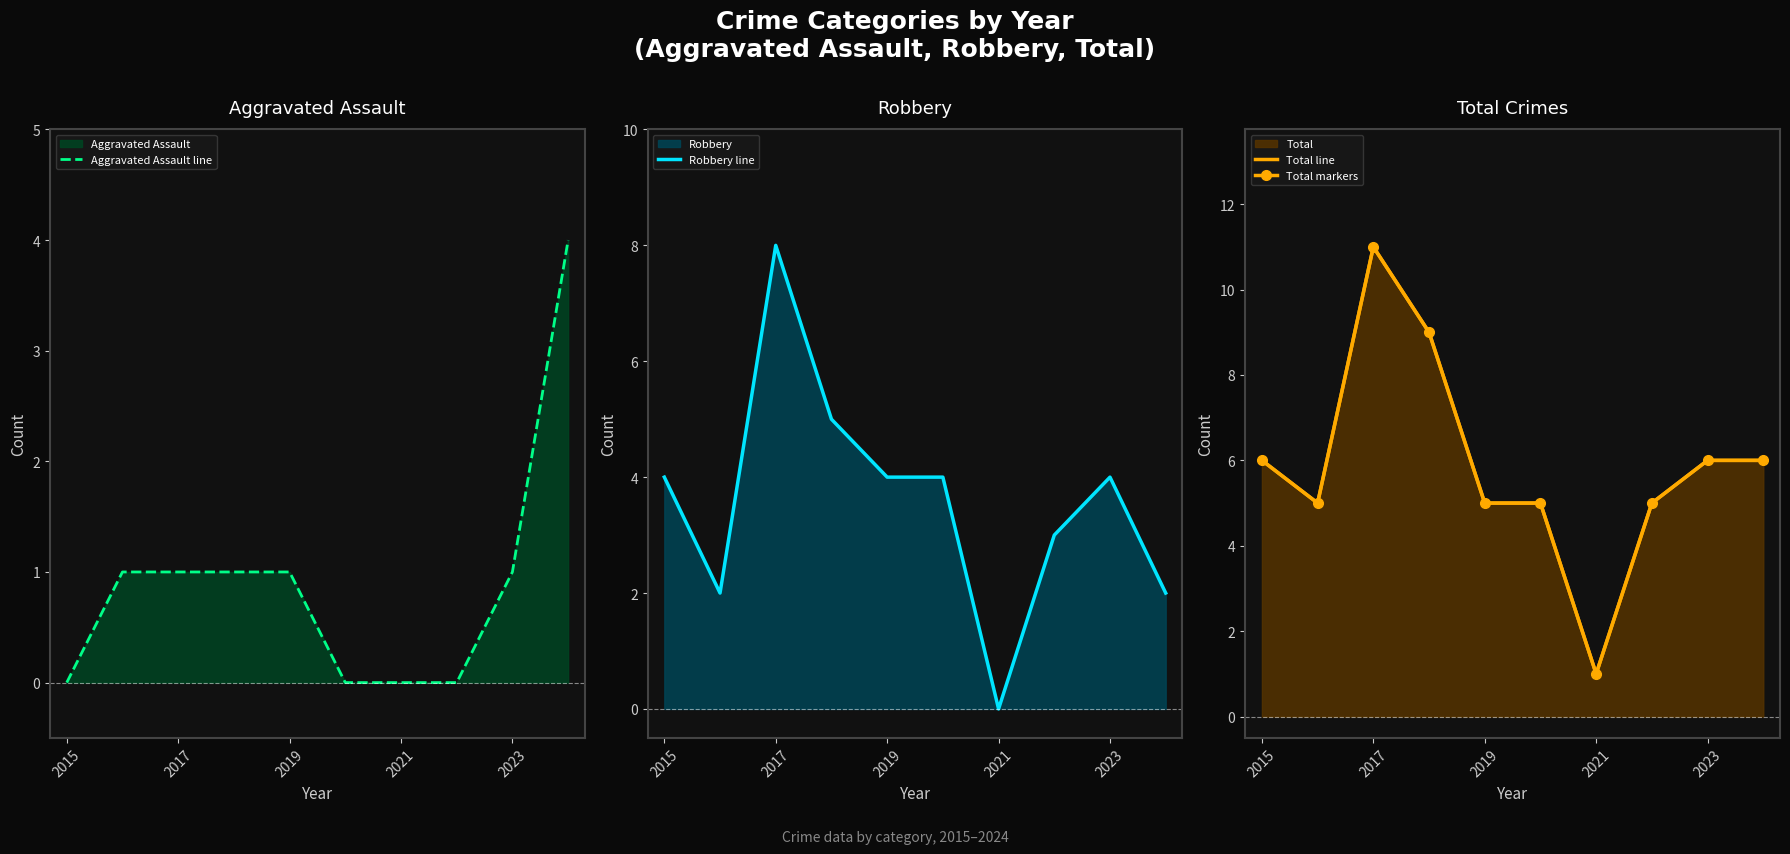

How many lines are shown in the chart?

4